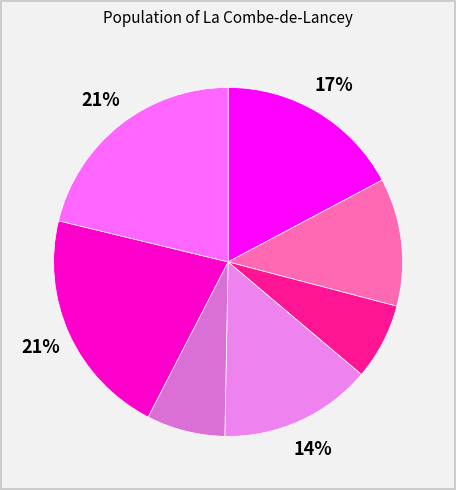

Rank the categories by value from highest to lowest.

6, 7, 1, 4, 2, 5, 3